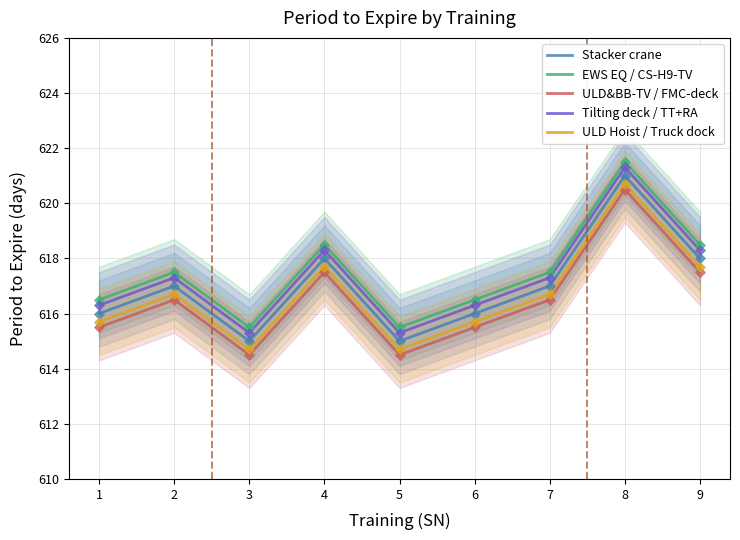

Is the value of ULD&BB-TV / FMC-deck at 5 greater than the value of ULD Hoist / Truck dock at 8?

No